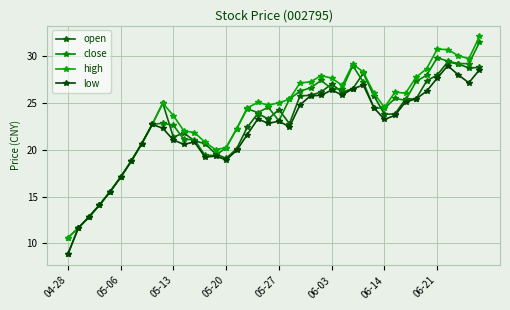

What is the average value of the low series?

22.2